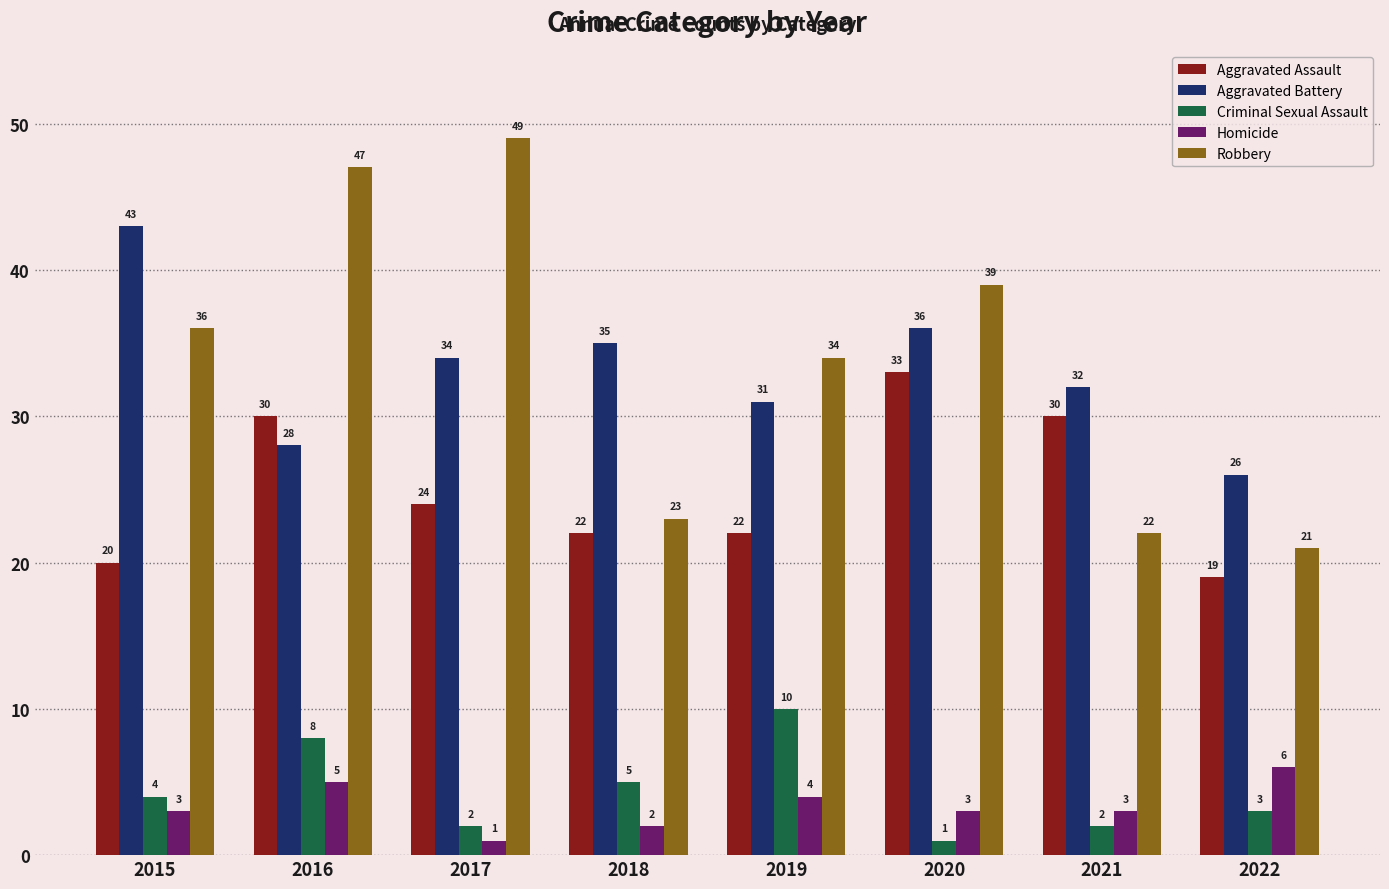

Does the chart contain any negative values?

No